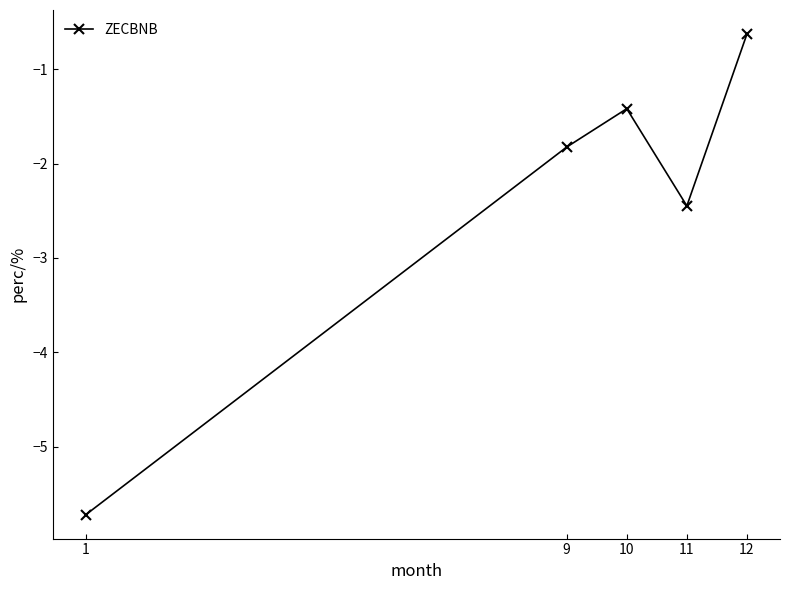

Which has a higher value, 12 or 10?

12